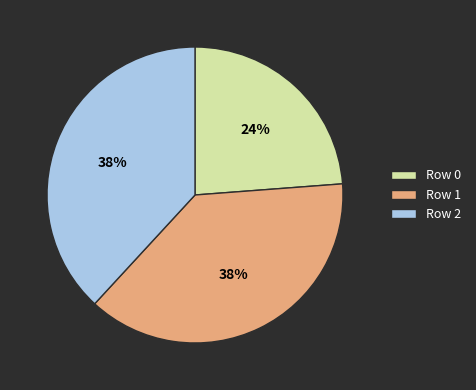

To the nearest percent, what portion does Row 0 represent?

24%